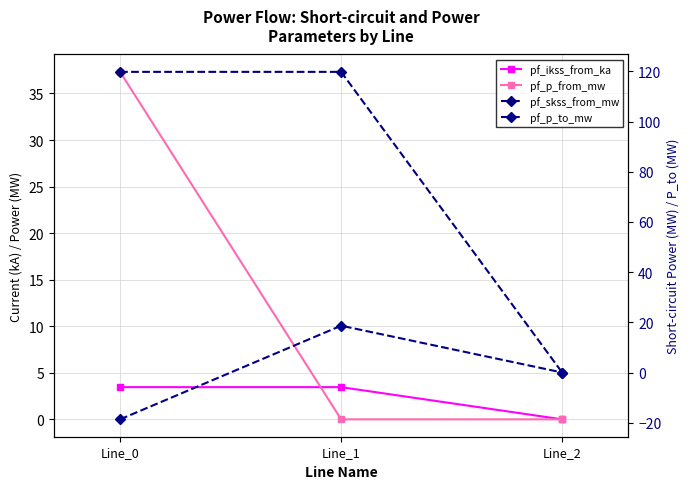

Reading left to right, what are all the values shown in this chart?

pf_ikss_from_ka: 3.5	3.5	0.0
pf_p_from_mw: 37.3	-0.0	0.0
pf_skss_from_mw: 119.8	119.8	0.0
pf_p_to_mw: -18.7	18.7	0.0